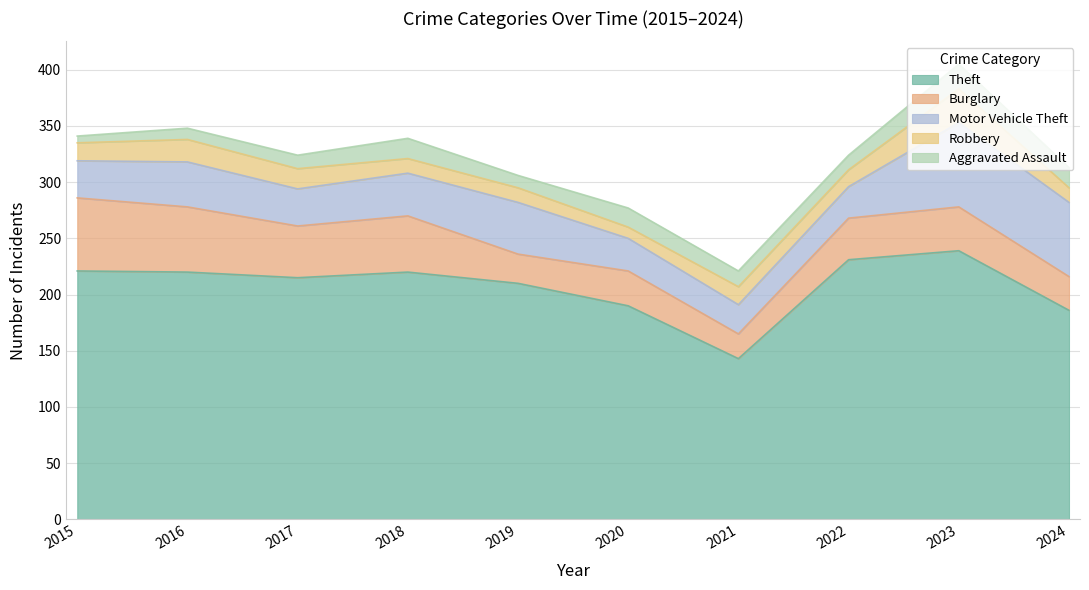

What is the value of the Aggravated Assault point at the 2nd from the left?

10